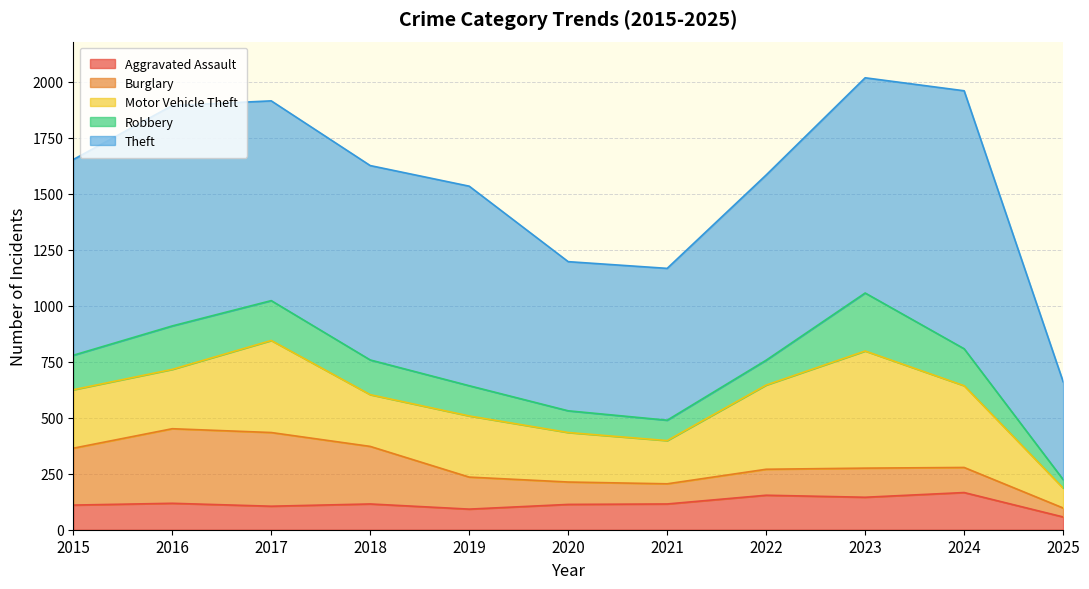

What is the sum of all Robbery values?

1577